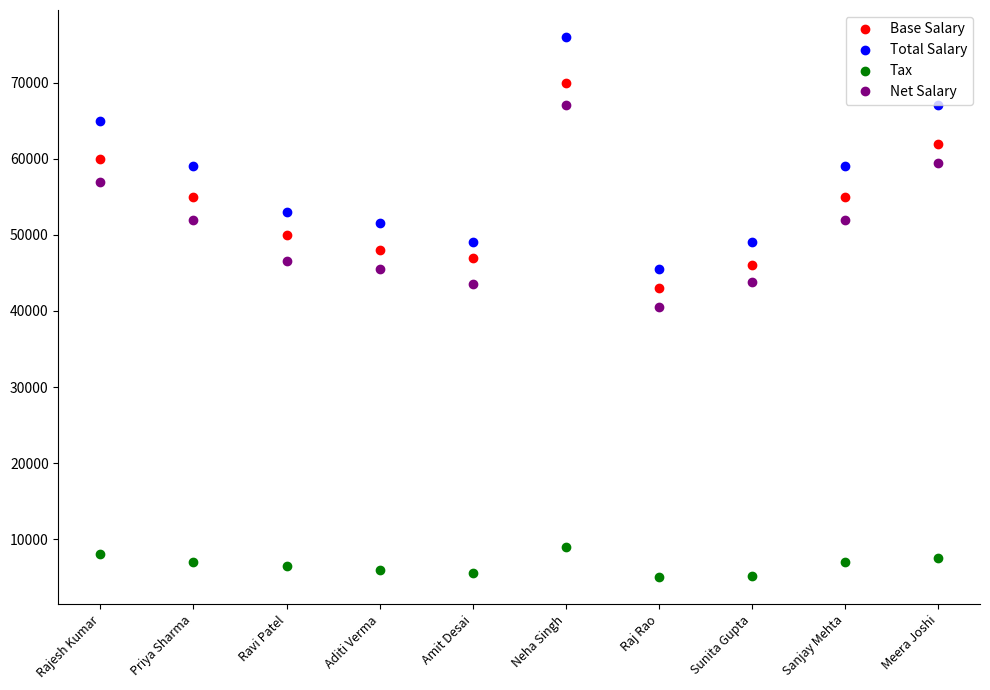

What position from the left is Aditi Verma?

4